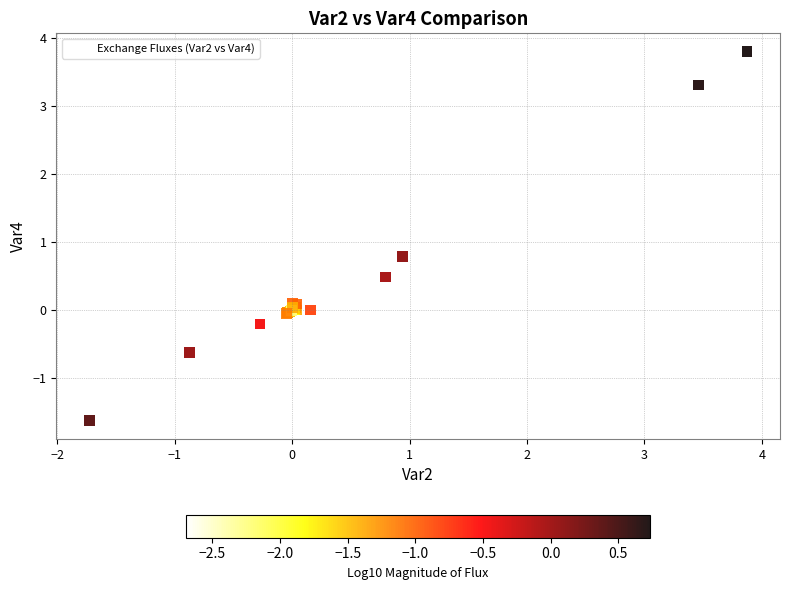

What Y value in the scatter plot is closest to 1?

0.8